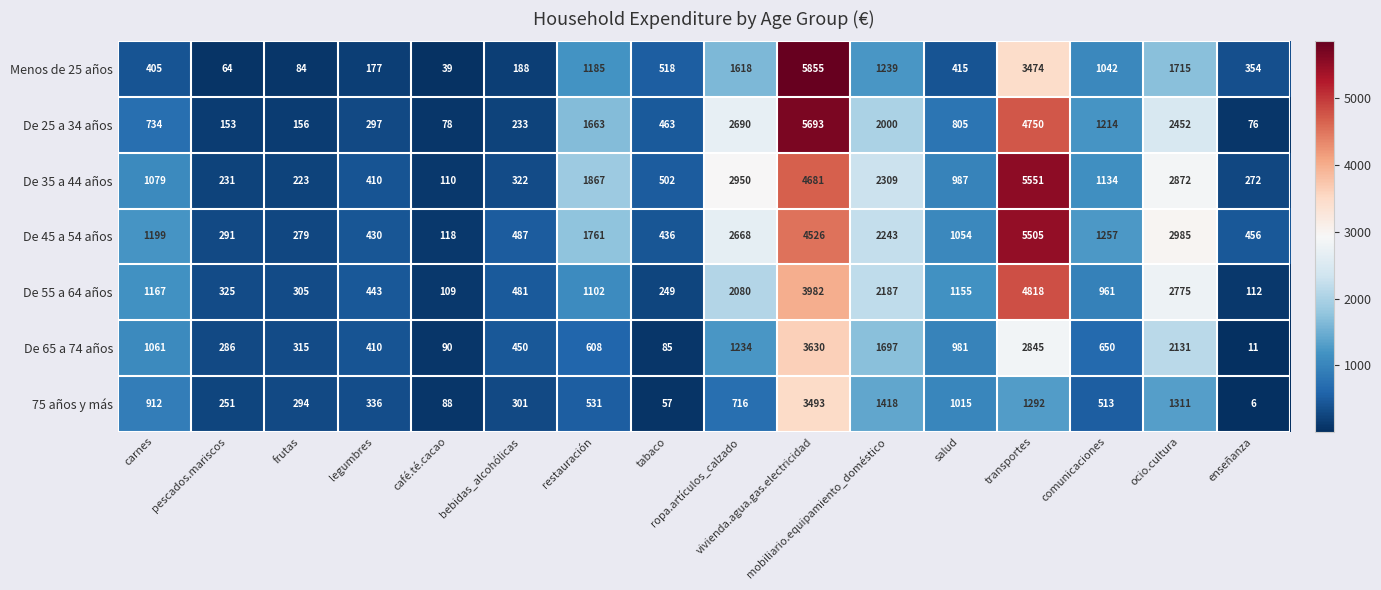

At how many categories does at least one series exceed 5542?

2